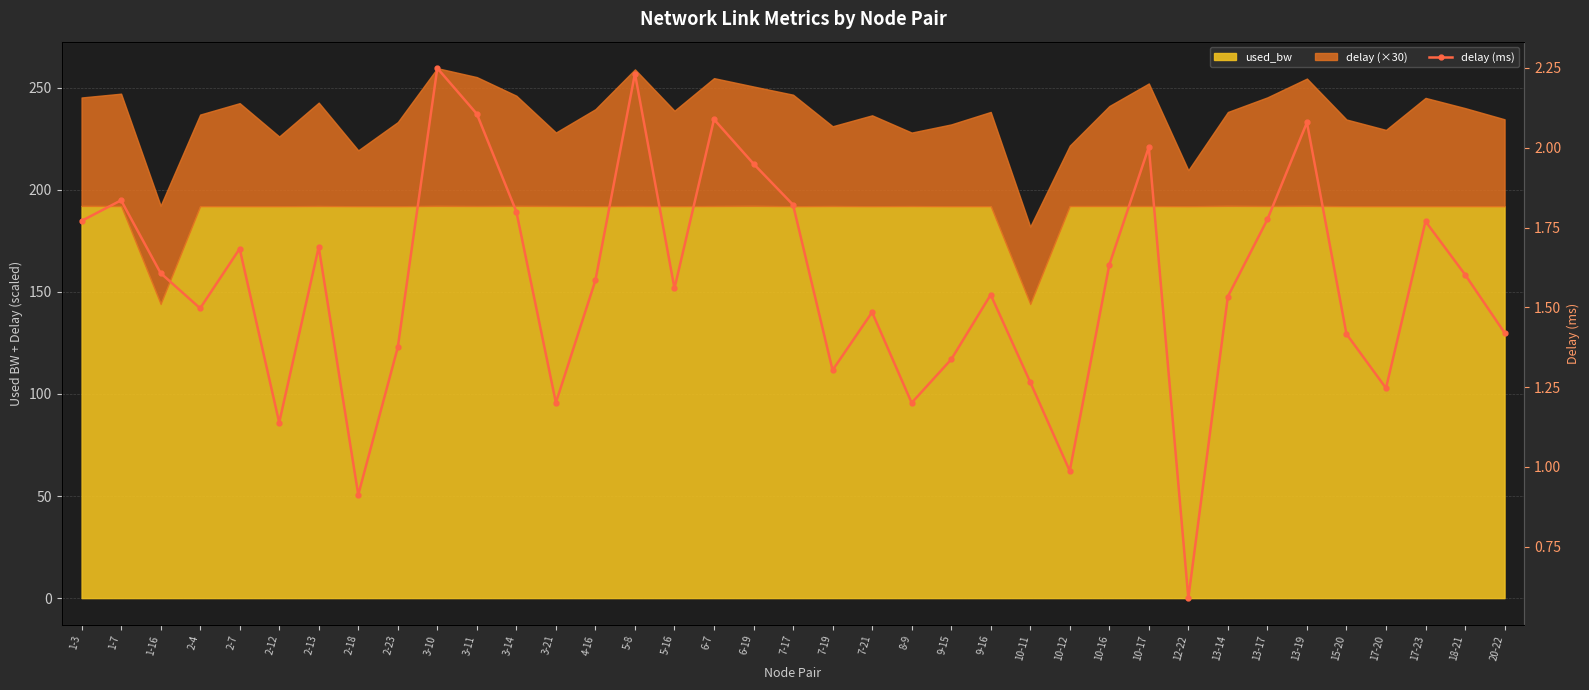

Count the number of values greater than 1.

34